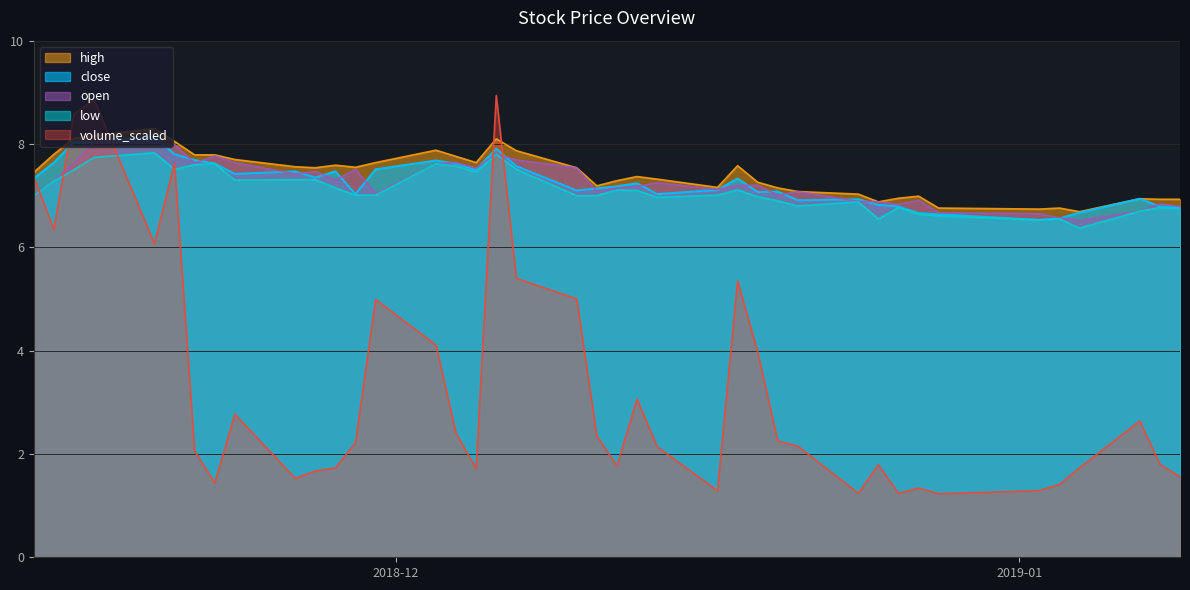

What are all the series names shown in the legend?

high, close, open, low, volume_scaled